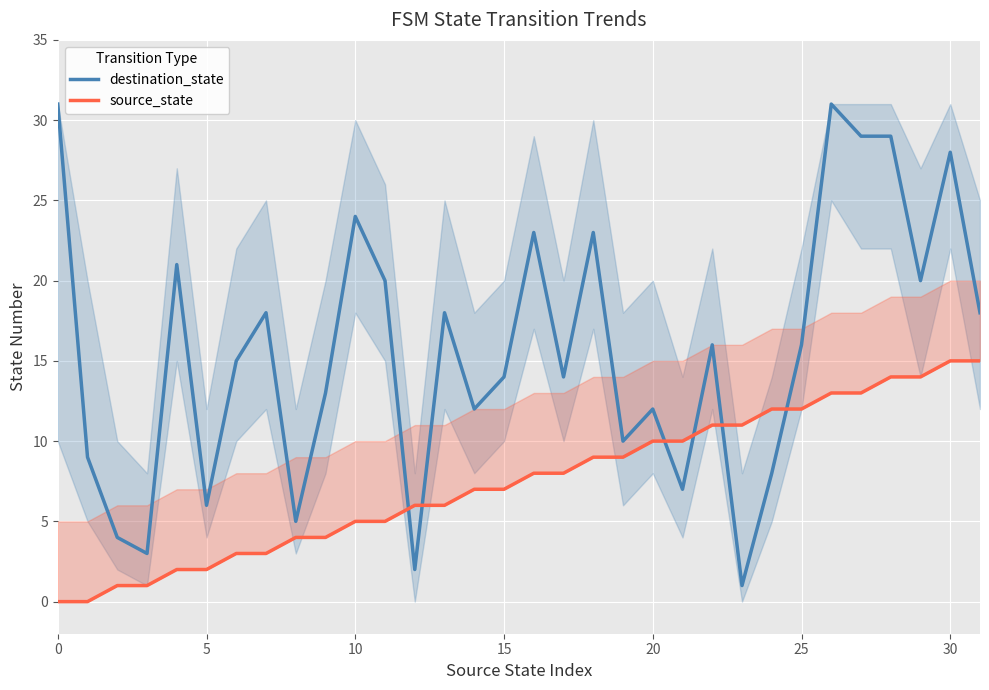

Which series changed the most between 25 and 27?

destination_state